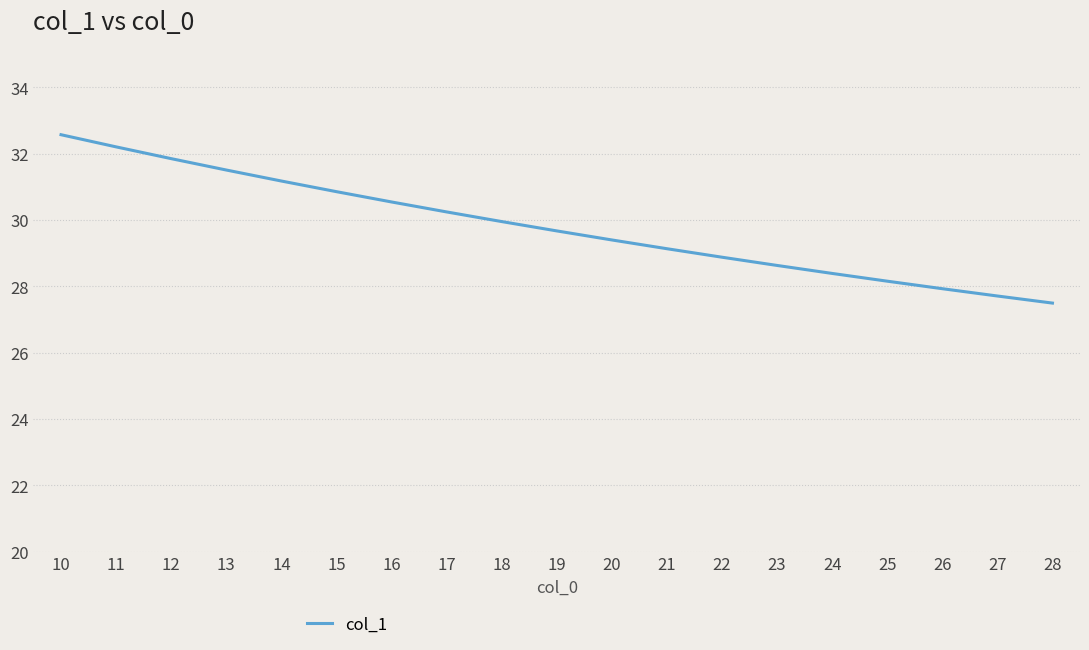

True or false: the data has more than 1 interior local peaks.

False